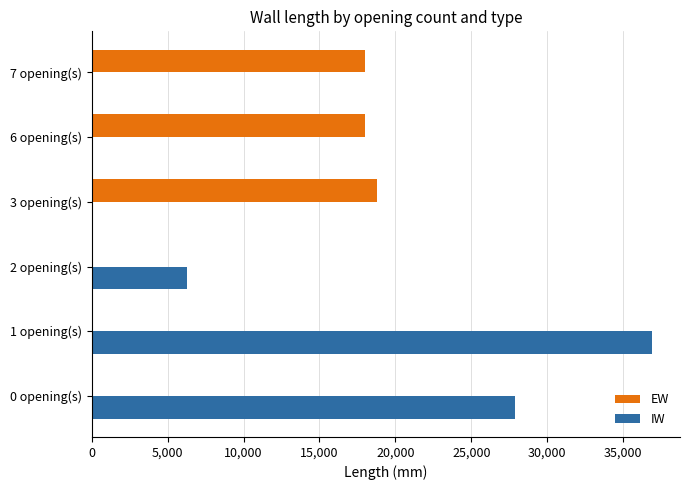

The value of IW at 2 opening(s) is 8315. True or false?

False